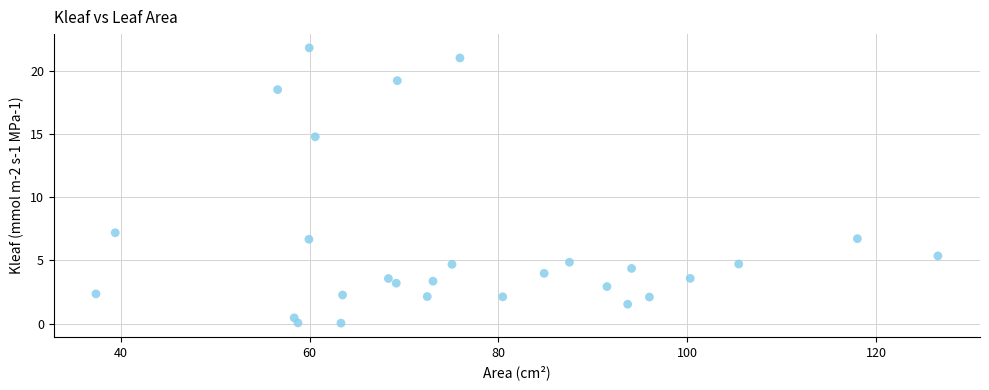

What is the range of X values (max minus min)?

89.1